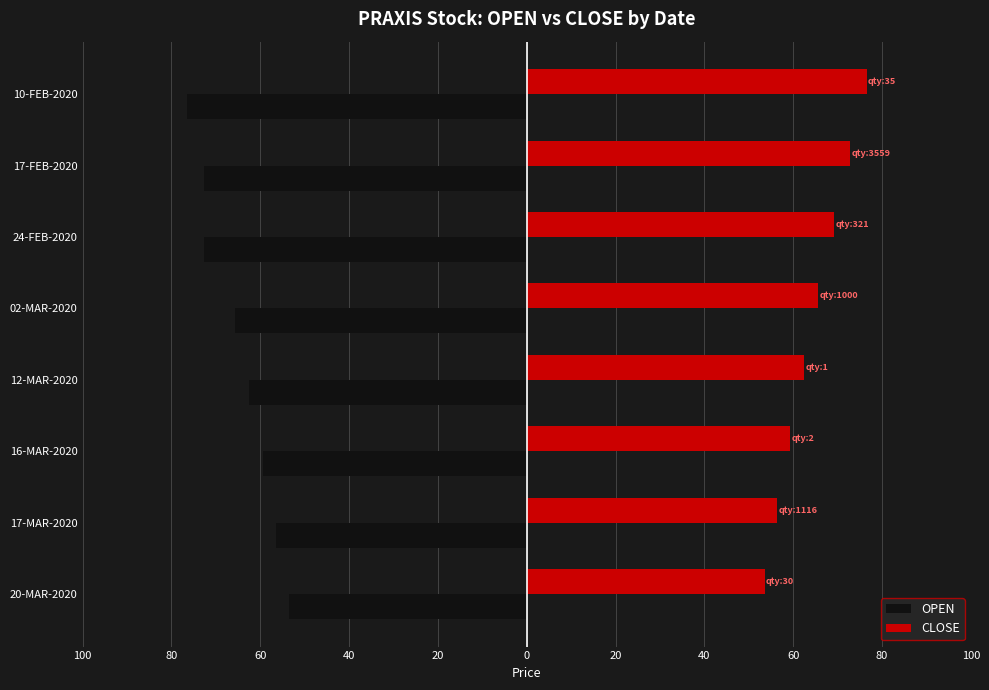

List the series in order of their peak value, lowest first.

OPEN, CLOSE